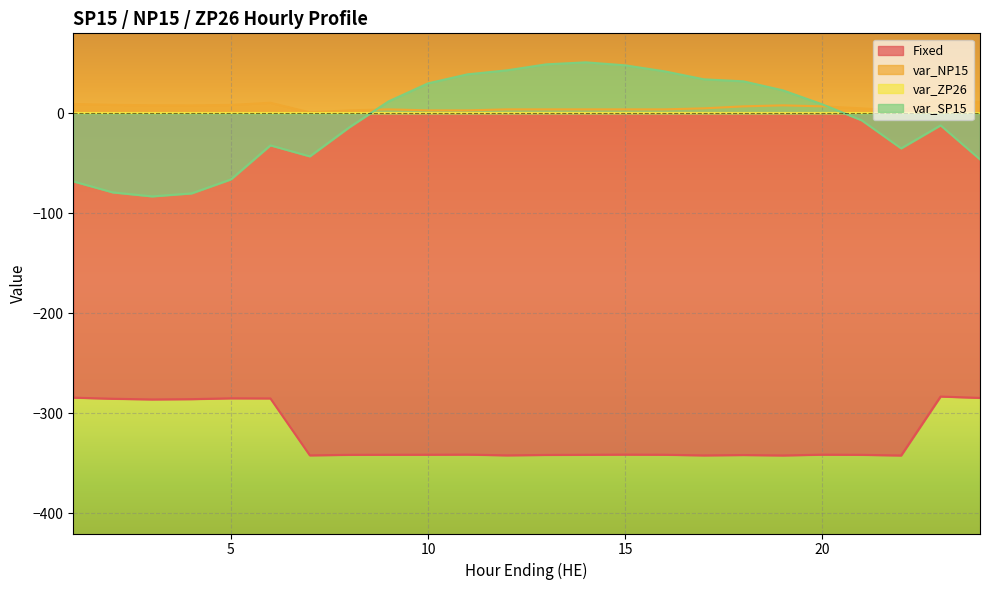

Does the chart display data point markers on the line(s)?

No